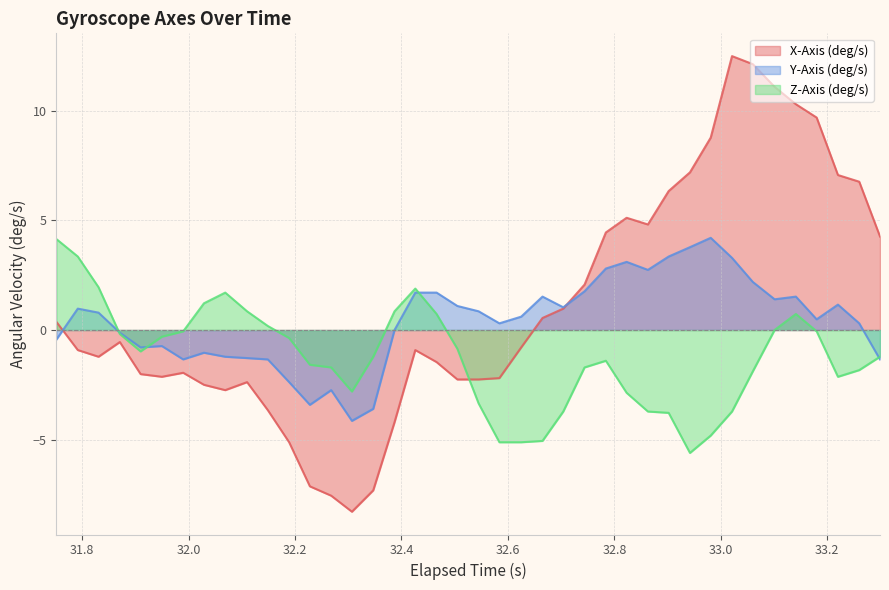

At how many categories does at least one series exceed -2?

39